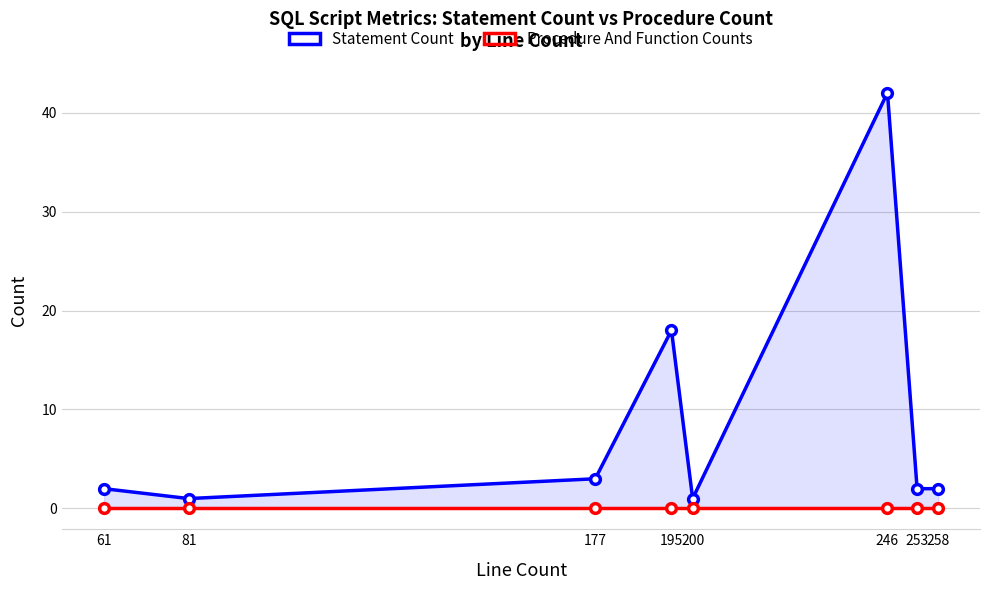

What are all the series names shown in the legend?

Statement Count, Procedure And Function Counts